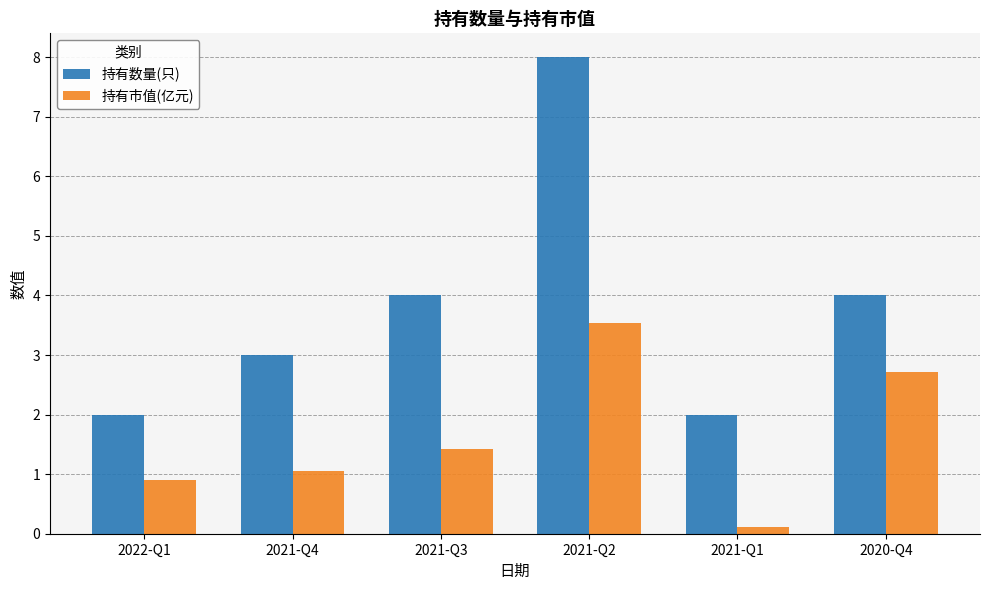

At which category is the sum across all series the highest?

2021-Q2